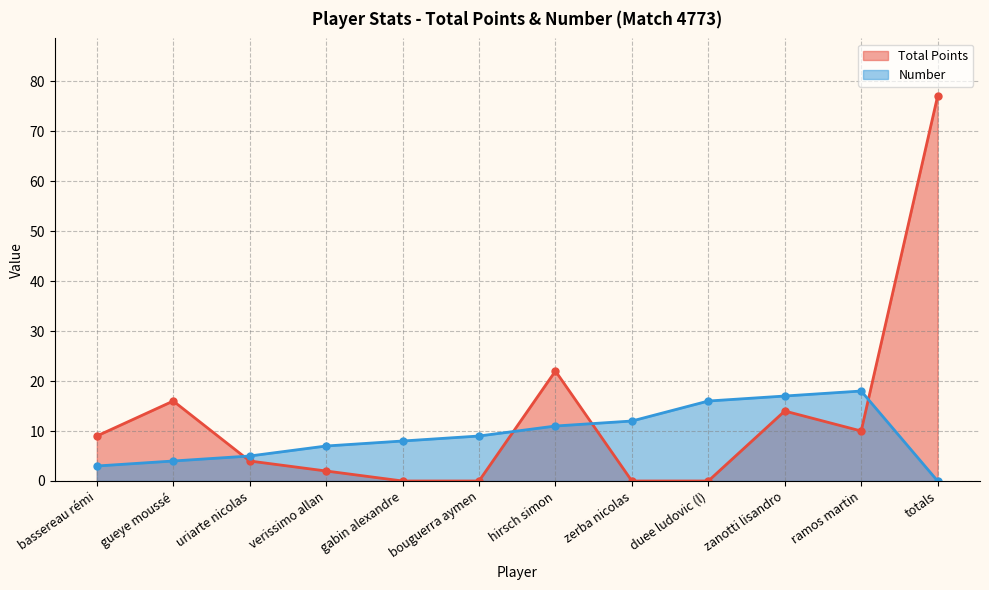

Which has a higher value, totals or bouguerra aymen?

totals